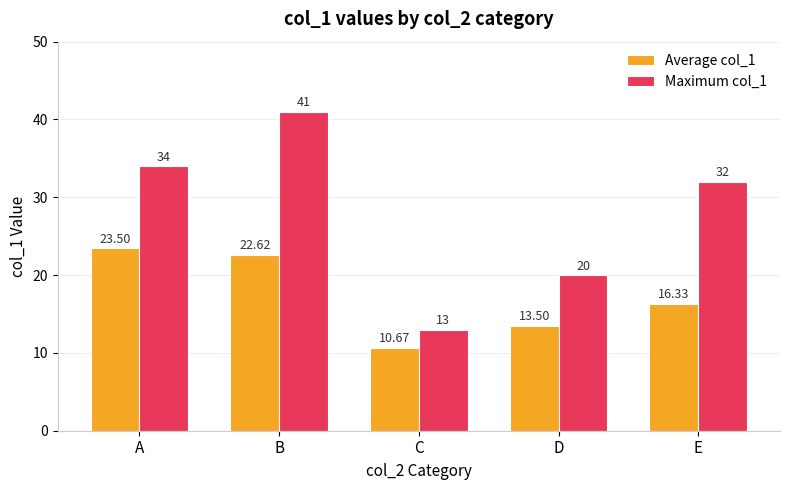

What is the minimum value shown in the chart?

10.7